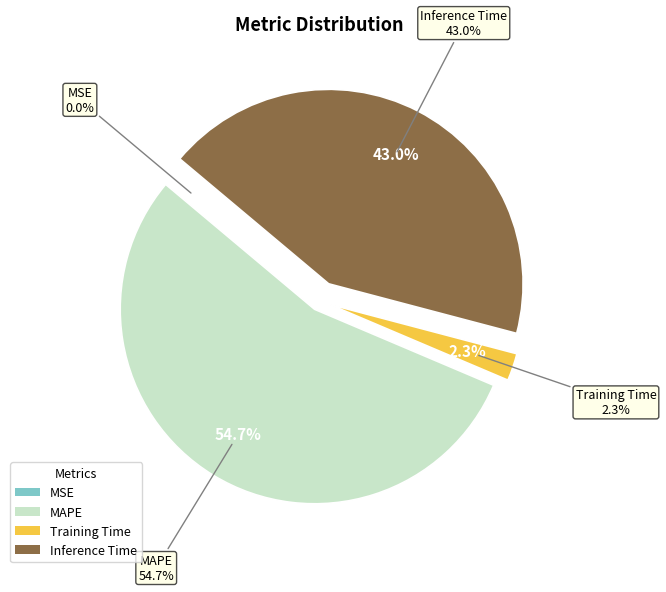

Is there any slice that represents more than half of the pie?

Yes